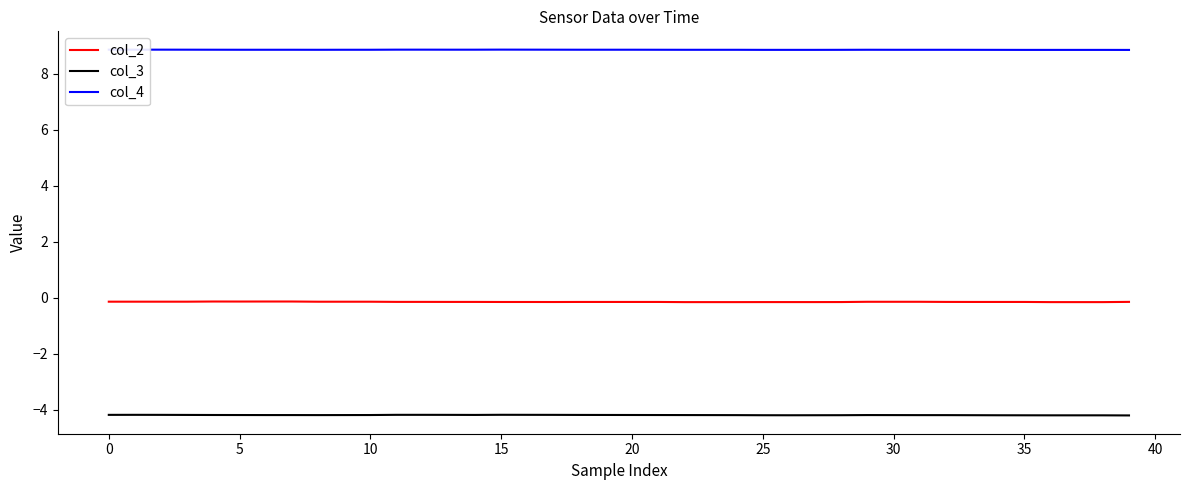

Rank the series by their average value, from lowest to highest.

col_3, col_2, col_4